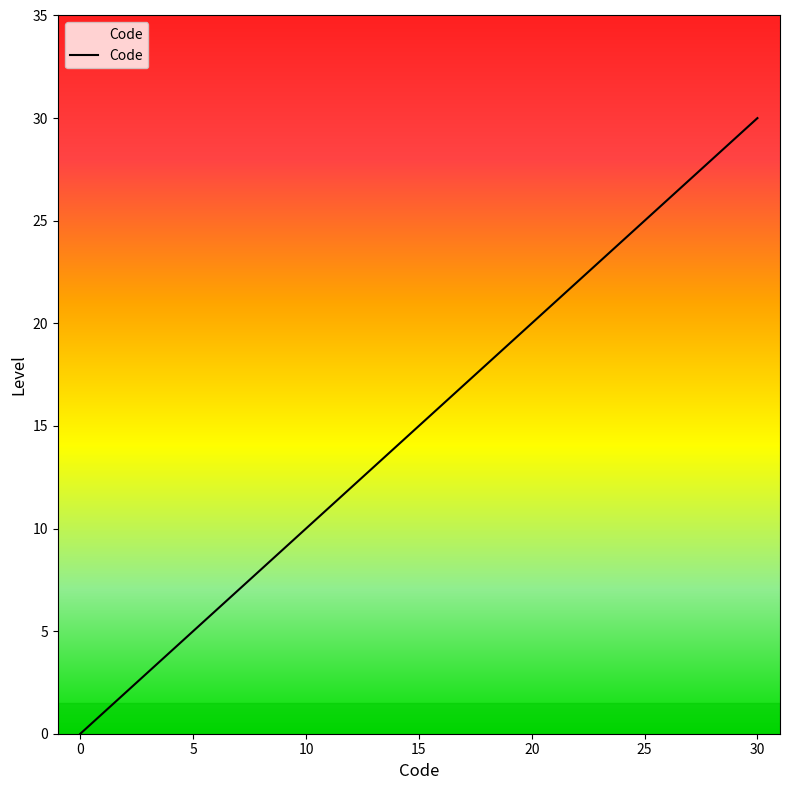

What is the sum of all values?

78